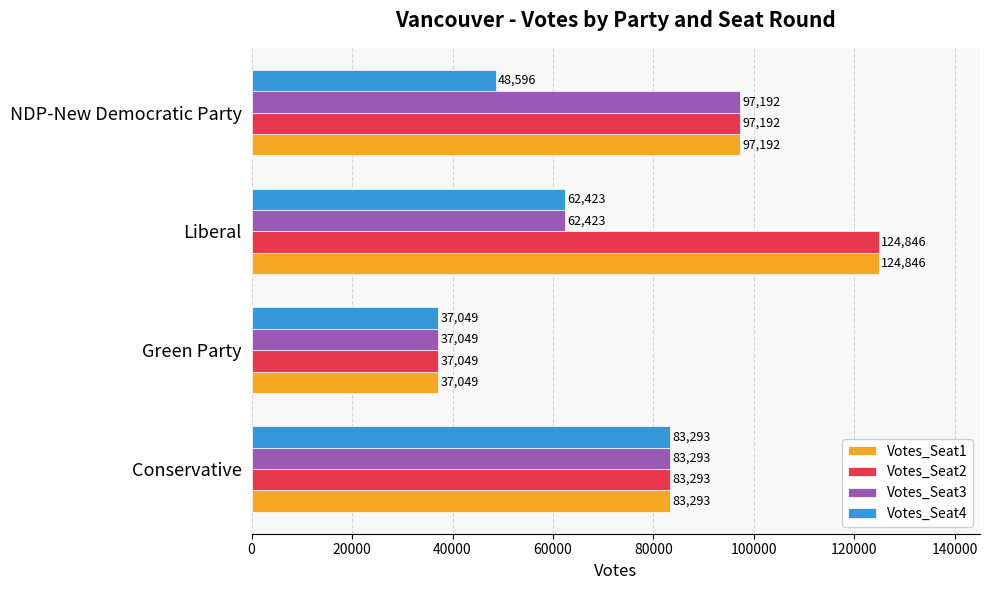

How many data points in Votes_Seat2 are less than 97192?

2